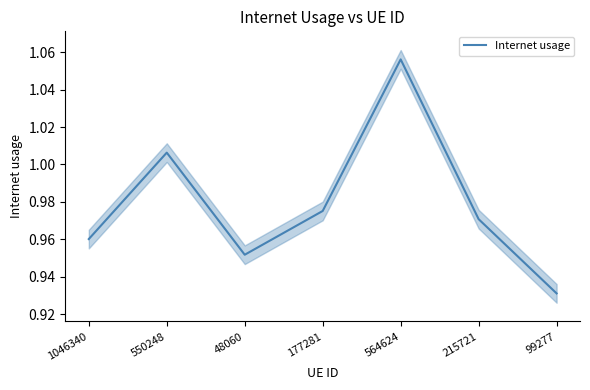

How many interior local peaks (higher than both neighbors) does the data have?

2